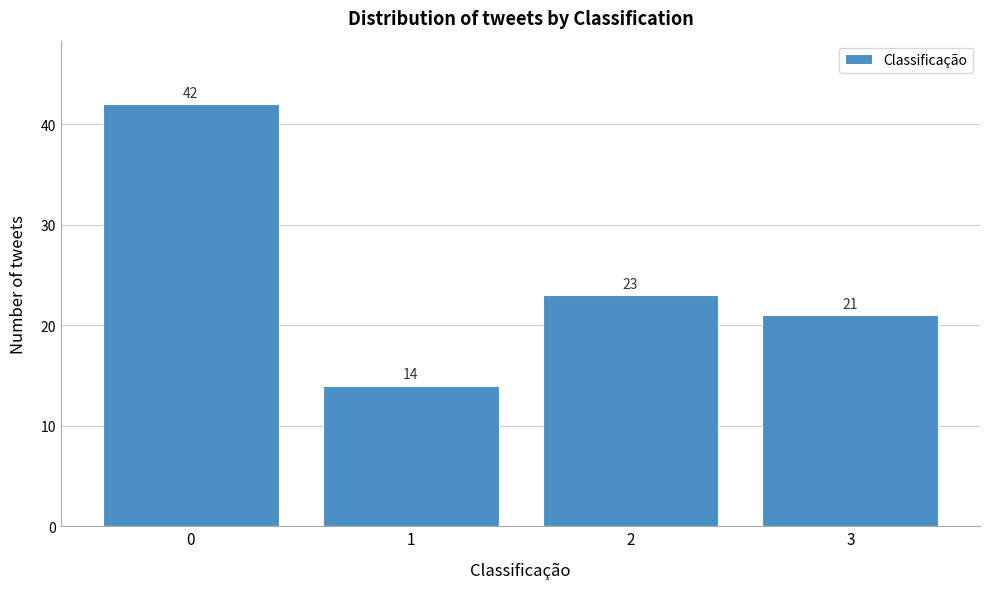

Which range on the x-axis has the tallest bar?

-0.5 to 0.5